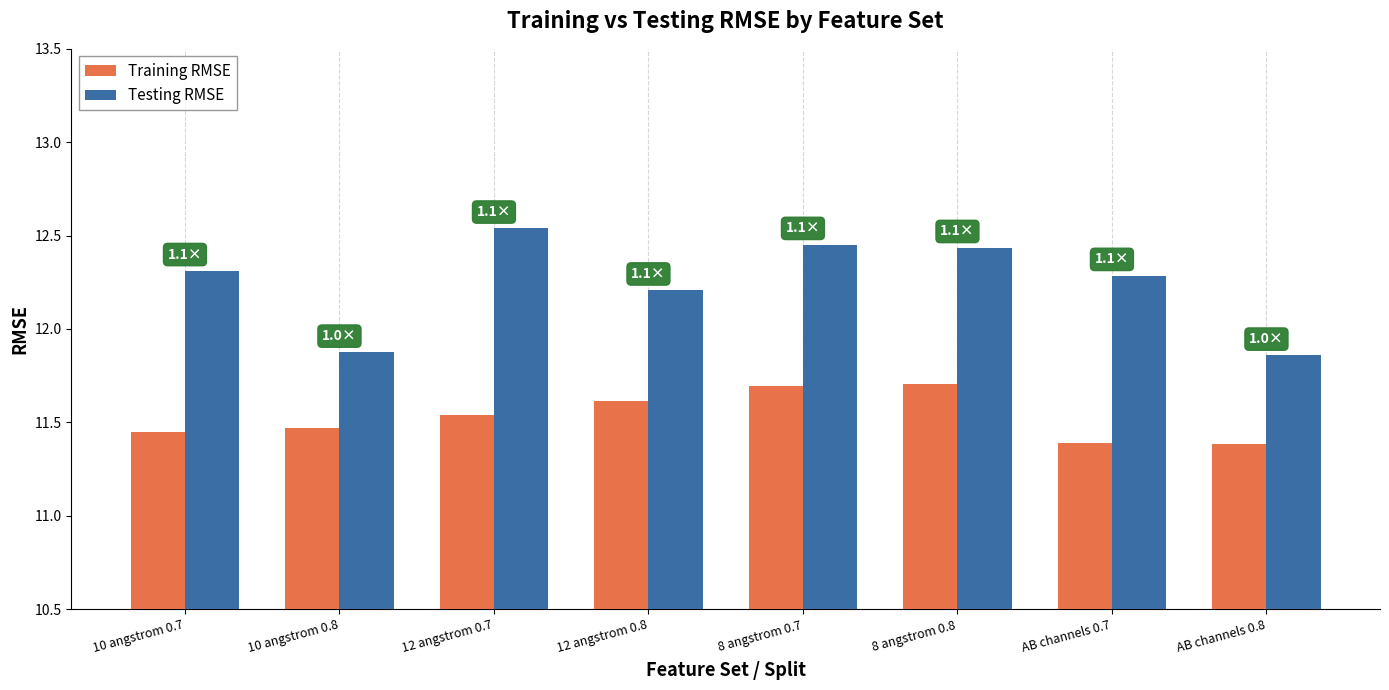

What is the spread (max minus min) of values at AB channels 0.8?

0.5